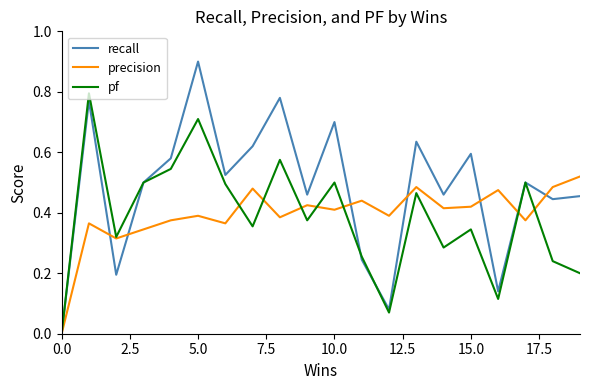

Which series has the largest total across all categories?

recall